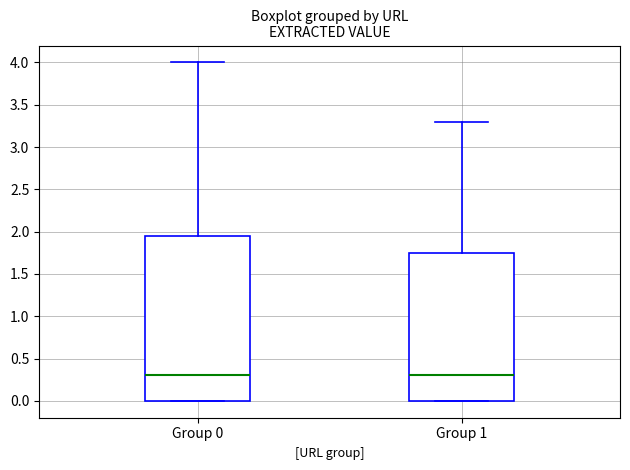

Which box is the tallest, from its lower edge to its upper edge?

Group 0